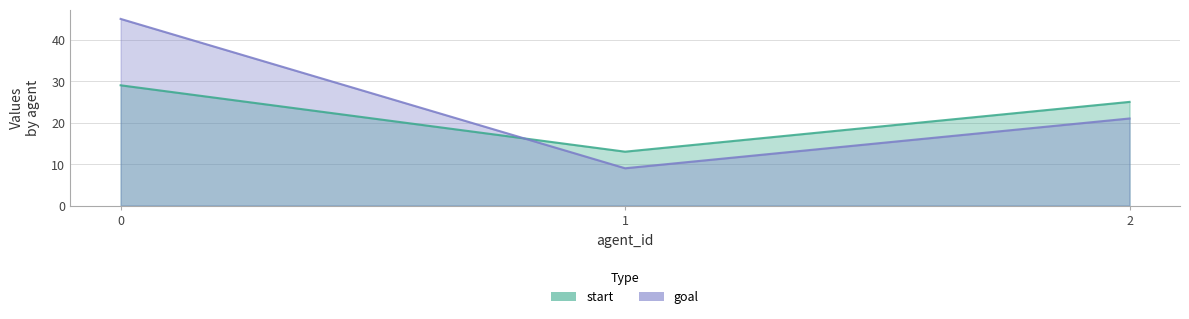

Is it true that goal equals 69 at 0?

False